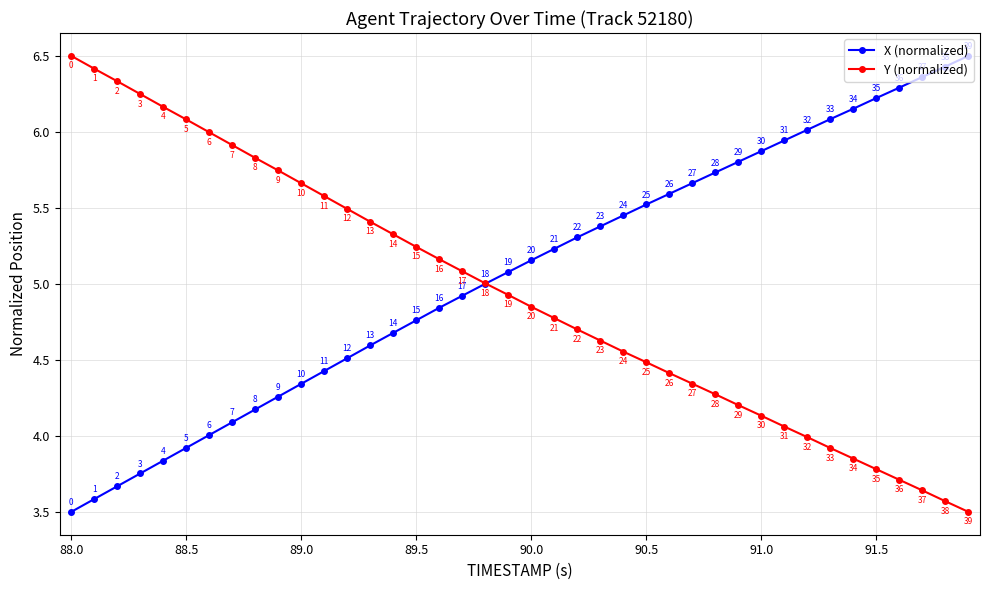

At how many categories does at least one series exceed 6?

14